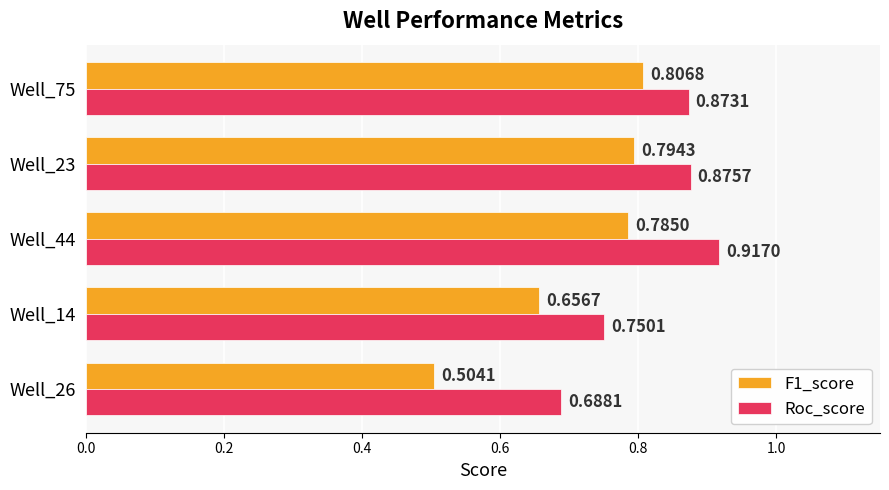

What are all the series names shown in the legend?

F1_score, Roc_score